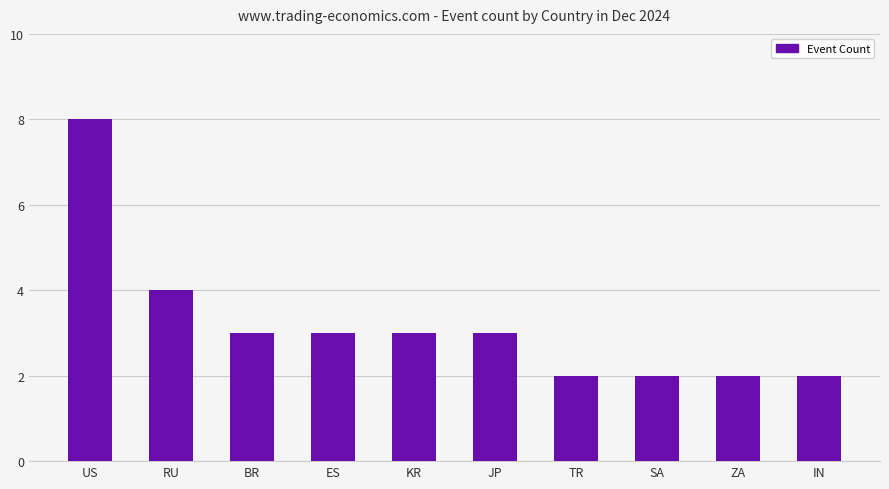

The value at TR is 2. True or false?

True